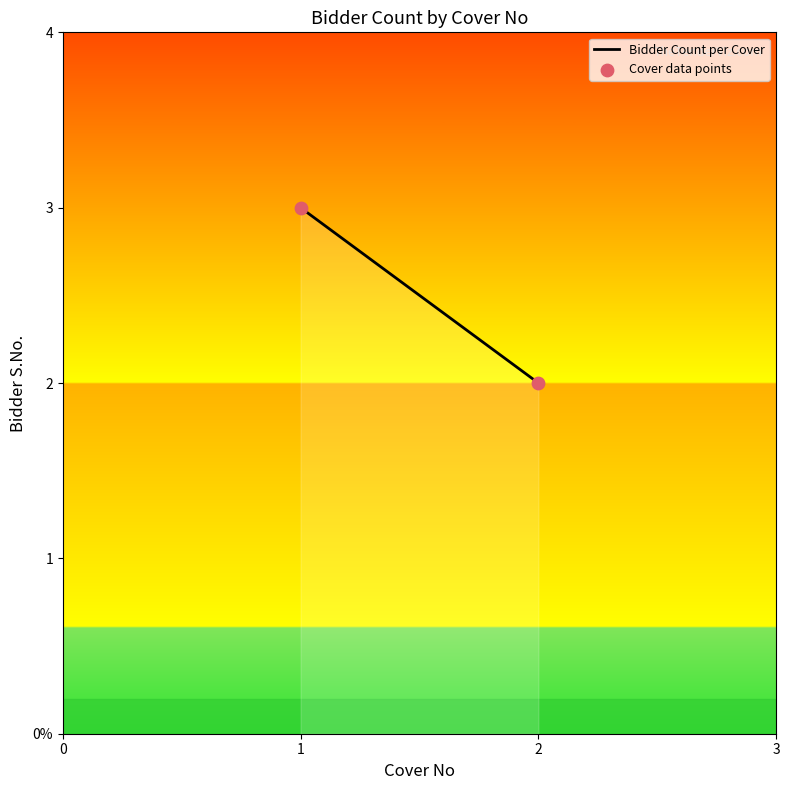

Is this an area chart (filled region under the line)?

Yes